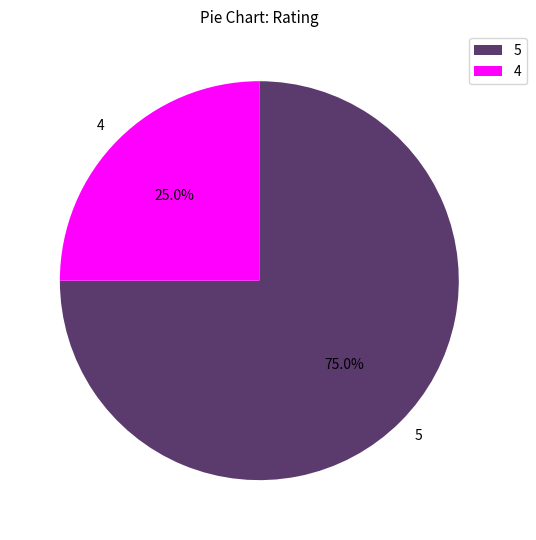

Rank the categories by value from lowest to highest.

4, 5